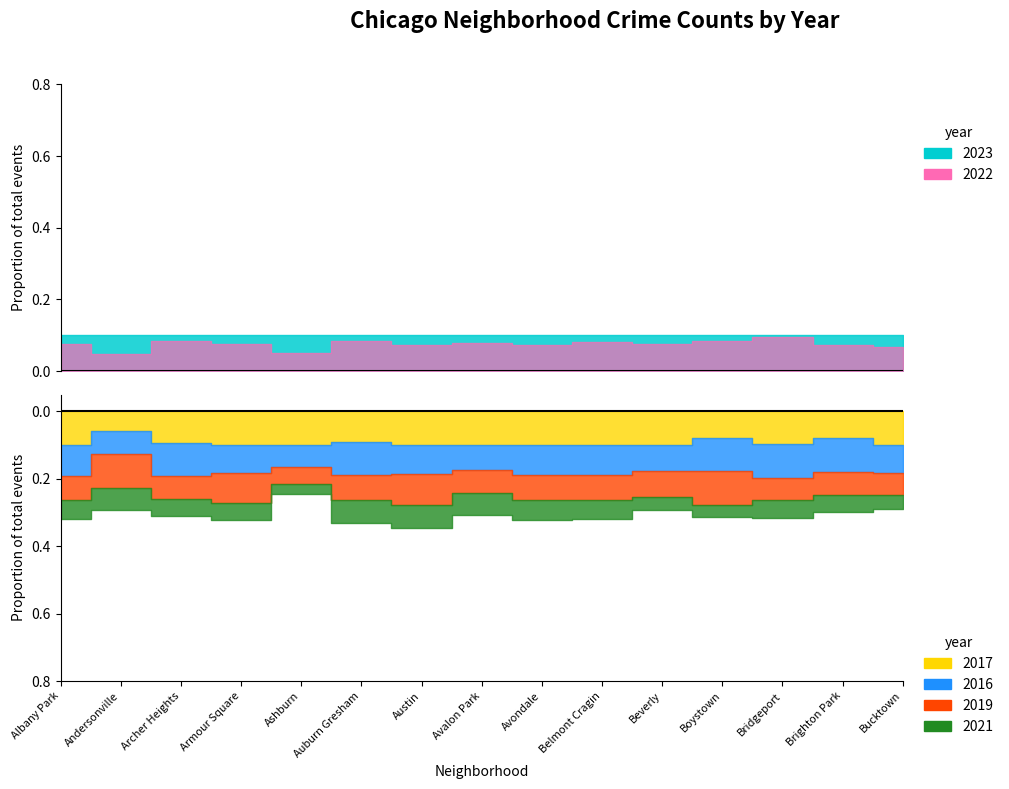

At which category is the sum across all series the highest?

Austin